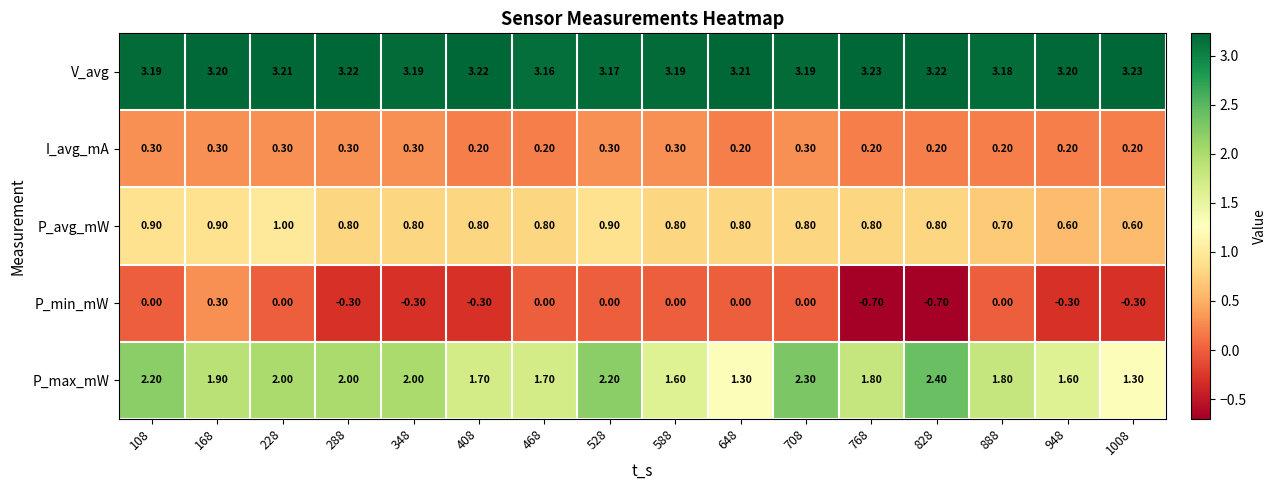

Rank the series at 288 from lowest to highest value.

P_min_mW, I_avg_mA, P_avg_mW, P_max_mW, V_avg